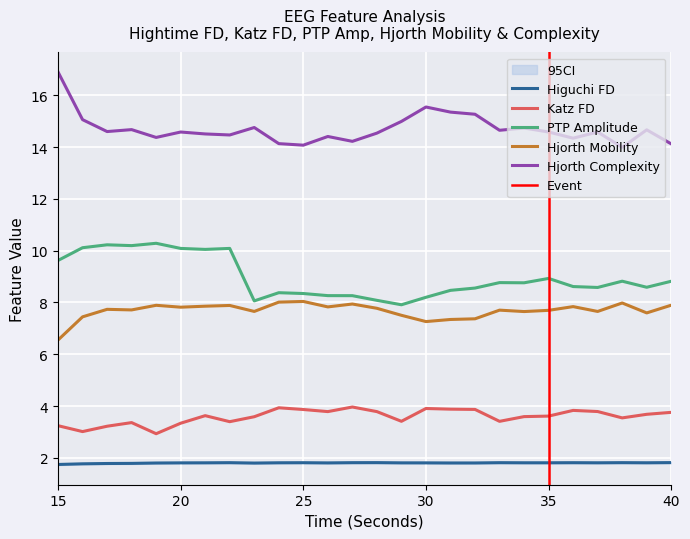

What is the sum of the ptp_amp_EEG values at 36 and 22?

18.7